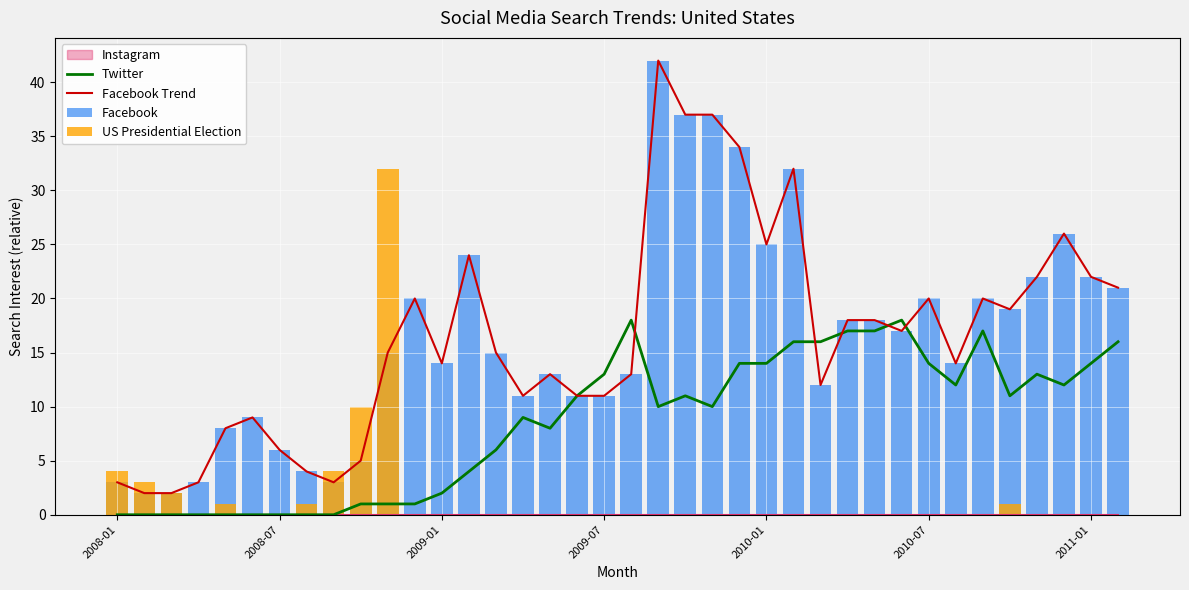

Is it true that Facebook equals 8 at 31?

False